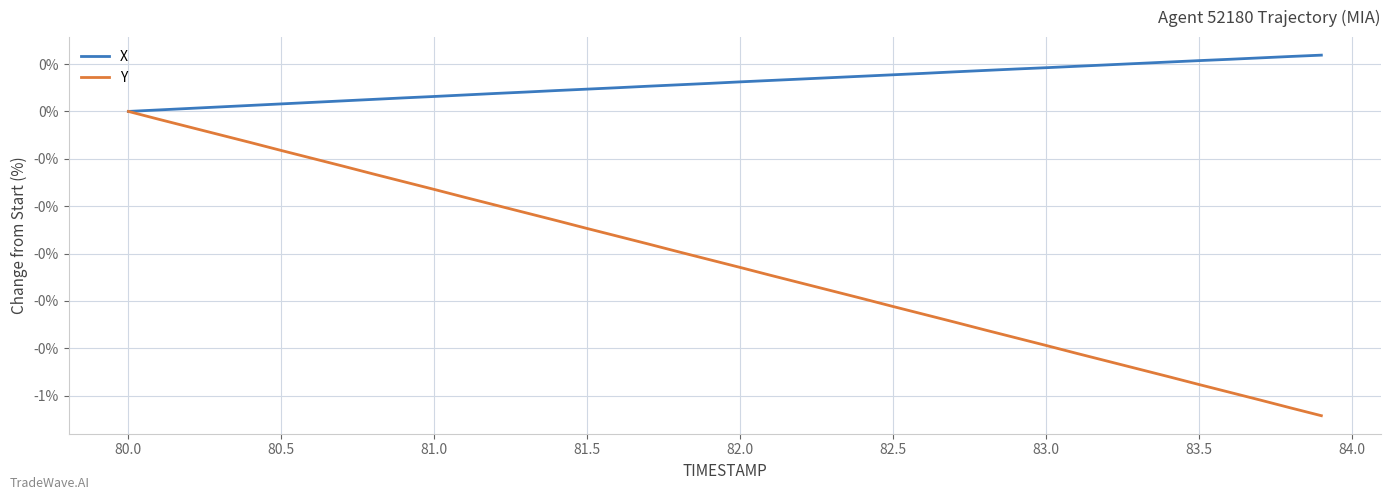

Which series has the largest total across all categories?

X